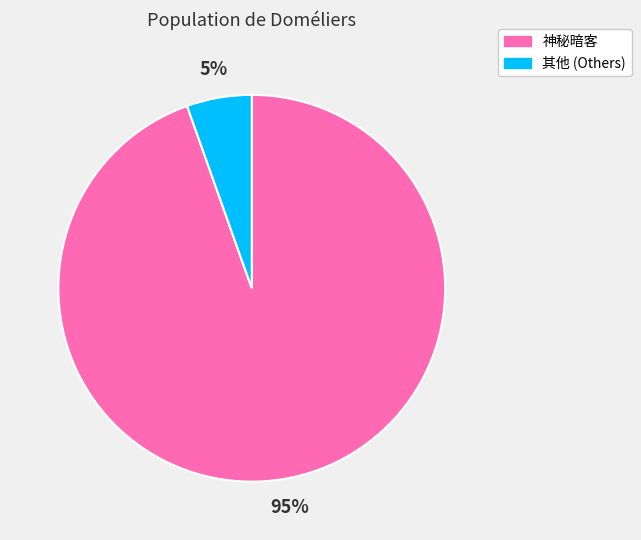

Which slice represents more than half of the pie?

神秘暗客